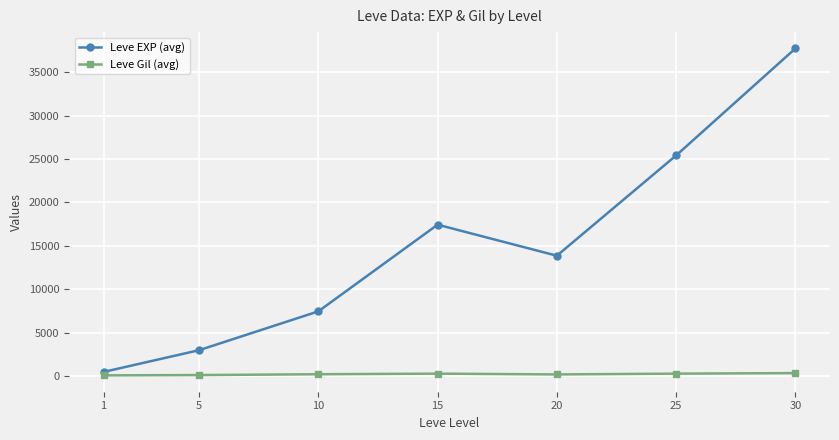

What is the sum of the Leve Gil (avg) values at 10 and 1?

355.5